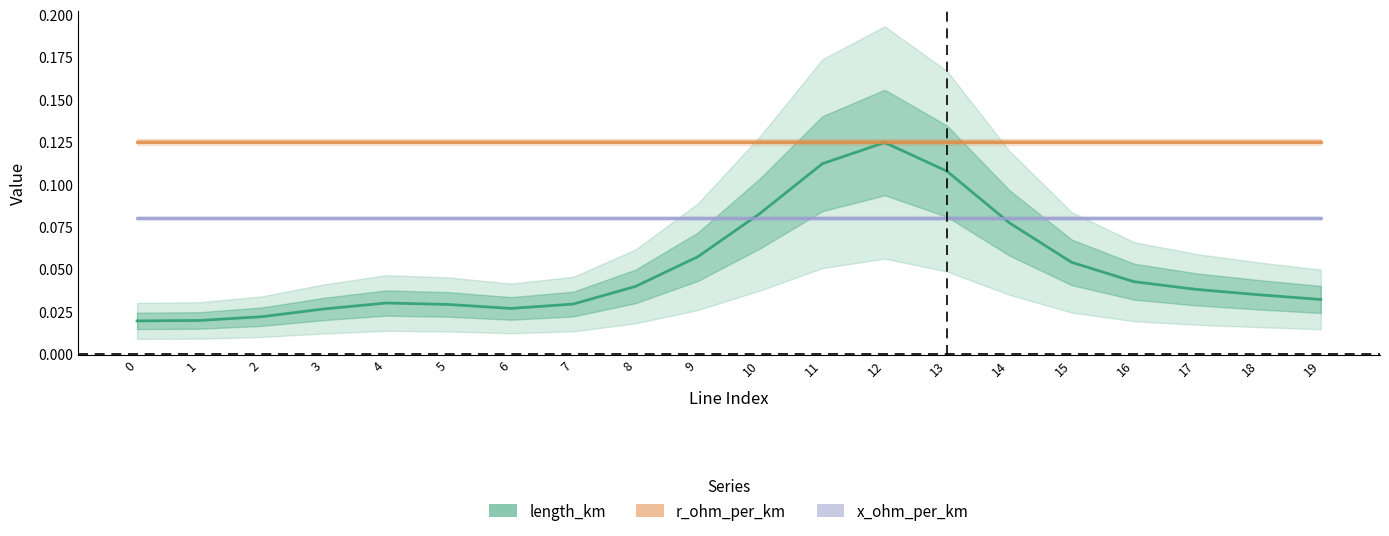

Which series has the largest range (max minus min)?

length_km